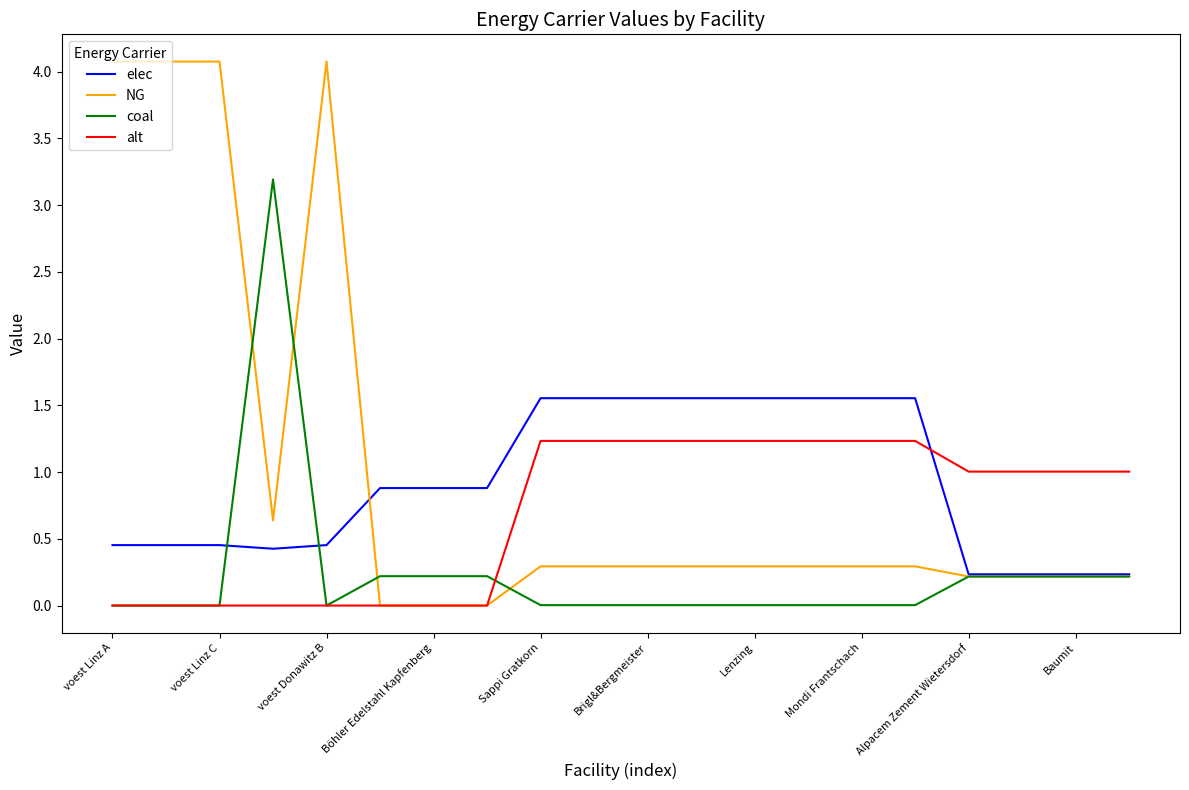

What are all the series names shown in the legend?

elec, NG, coal, alt